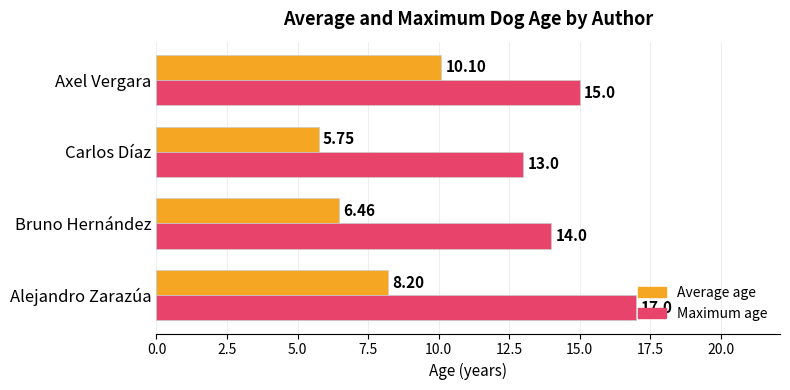

At Bruno Hernández, list the series in order from smallest to largest.

Average age, Maximum age